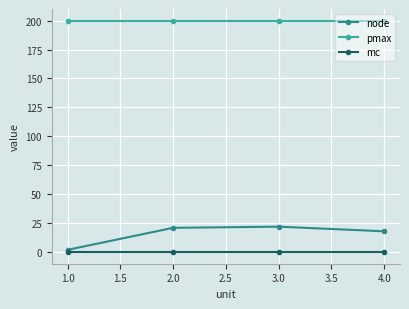

Reading left to right, transcribe all the data shown in this chart.

node: 2	21	22	18
pmax: 200	200	200	200
mc: 0	0	0	0